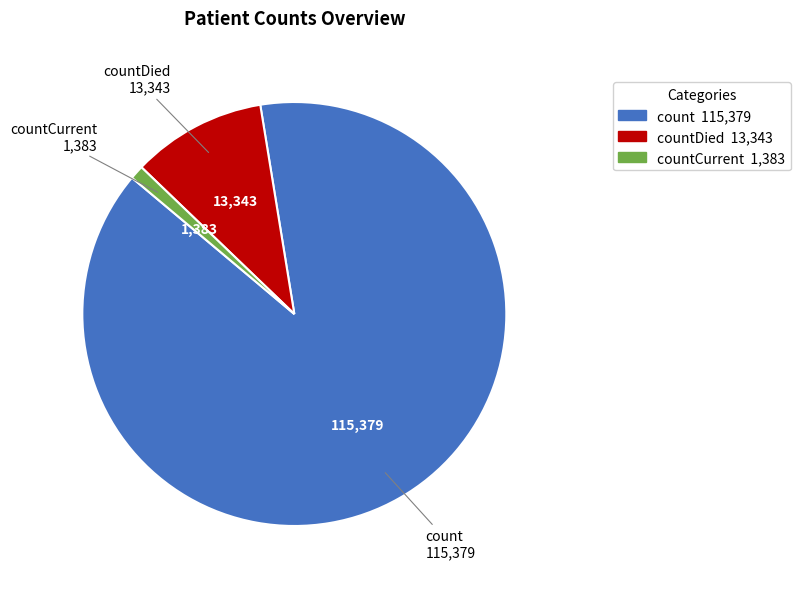

Is there a majority slice in this chart?

Yes